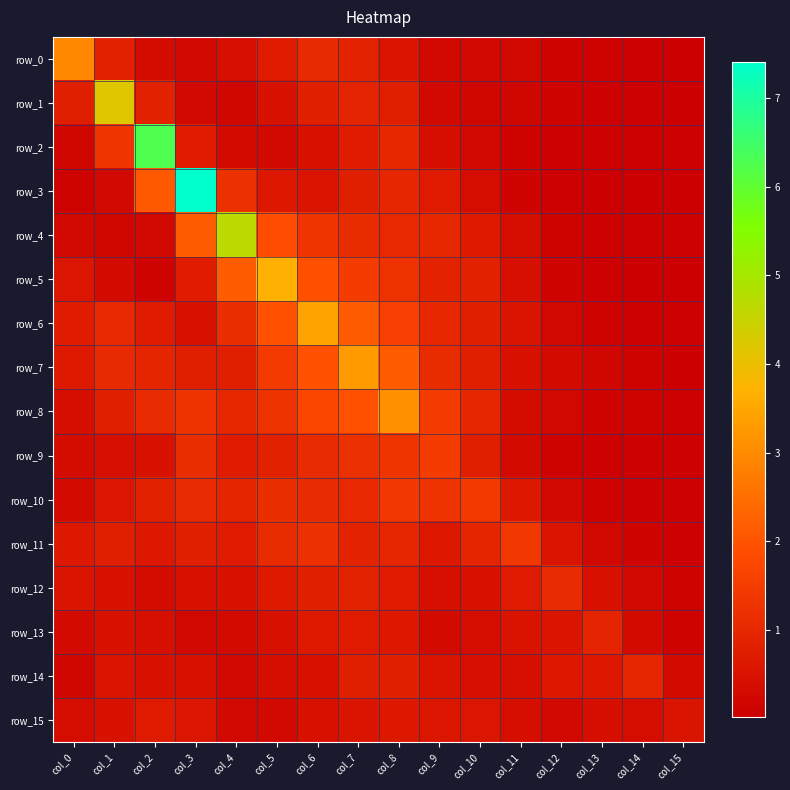

What is the difference between the highest and lowest values at col_15?

0.5